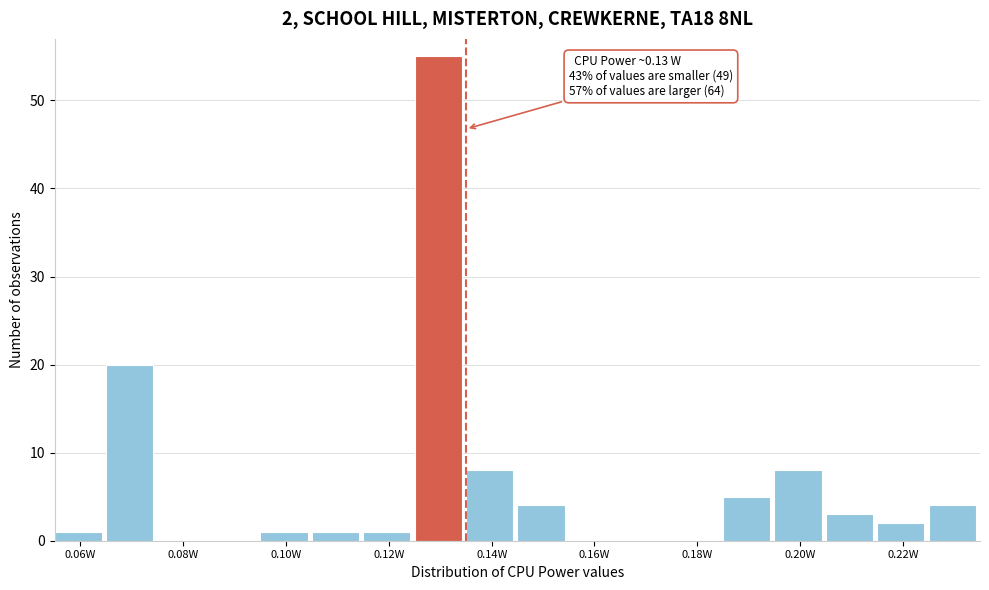

Over which range of the x-axis is the bar tallest?

0.125 to 0.135